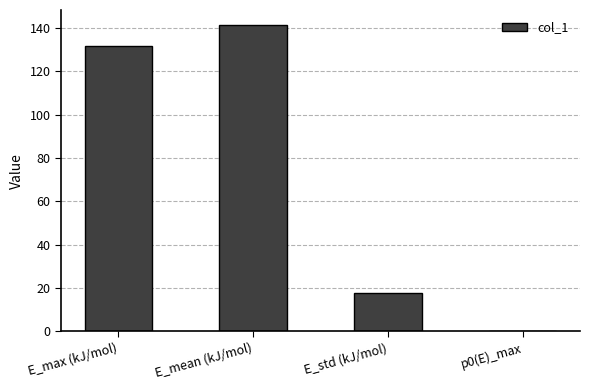

The chart shows a value of 141.2 at E_mean (kJ/mol). True or false?

True